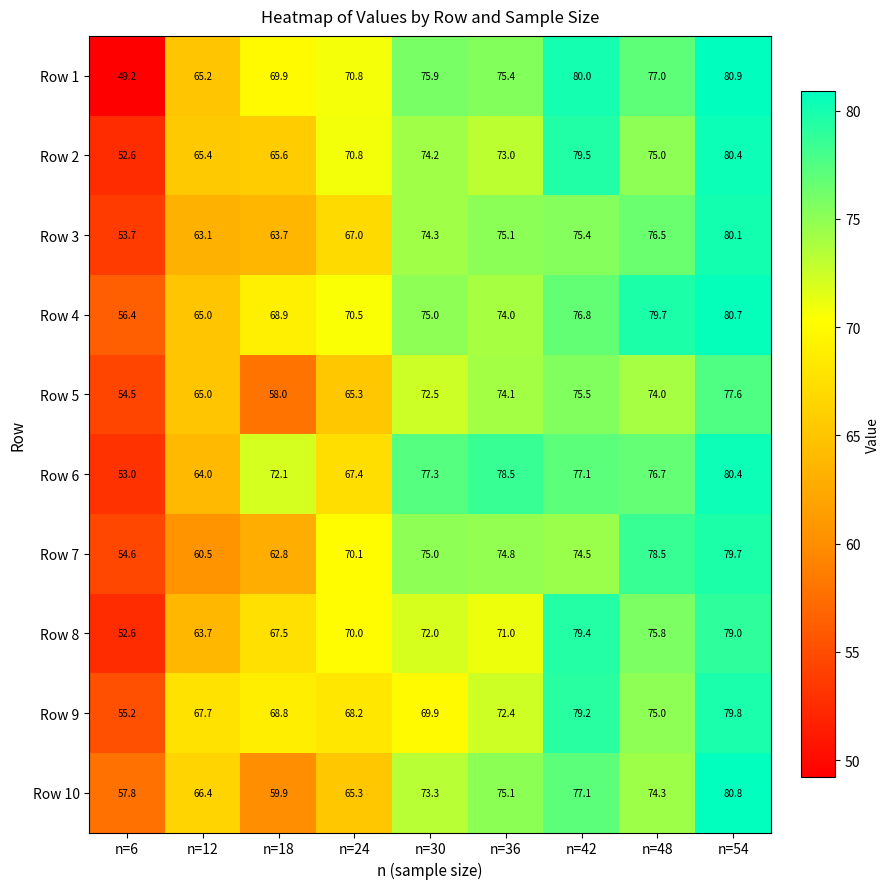

Rank the categories by Row 8 value from highest to lowest.

n=42, n=54, n=48, n=30, n=36, n=24, n=18, n=12, n=6